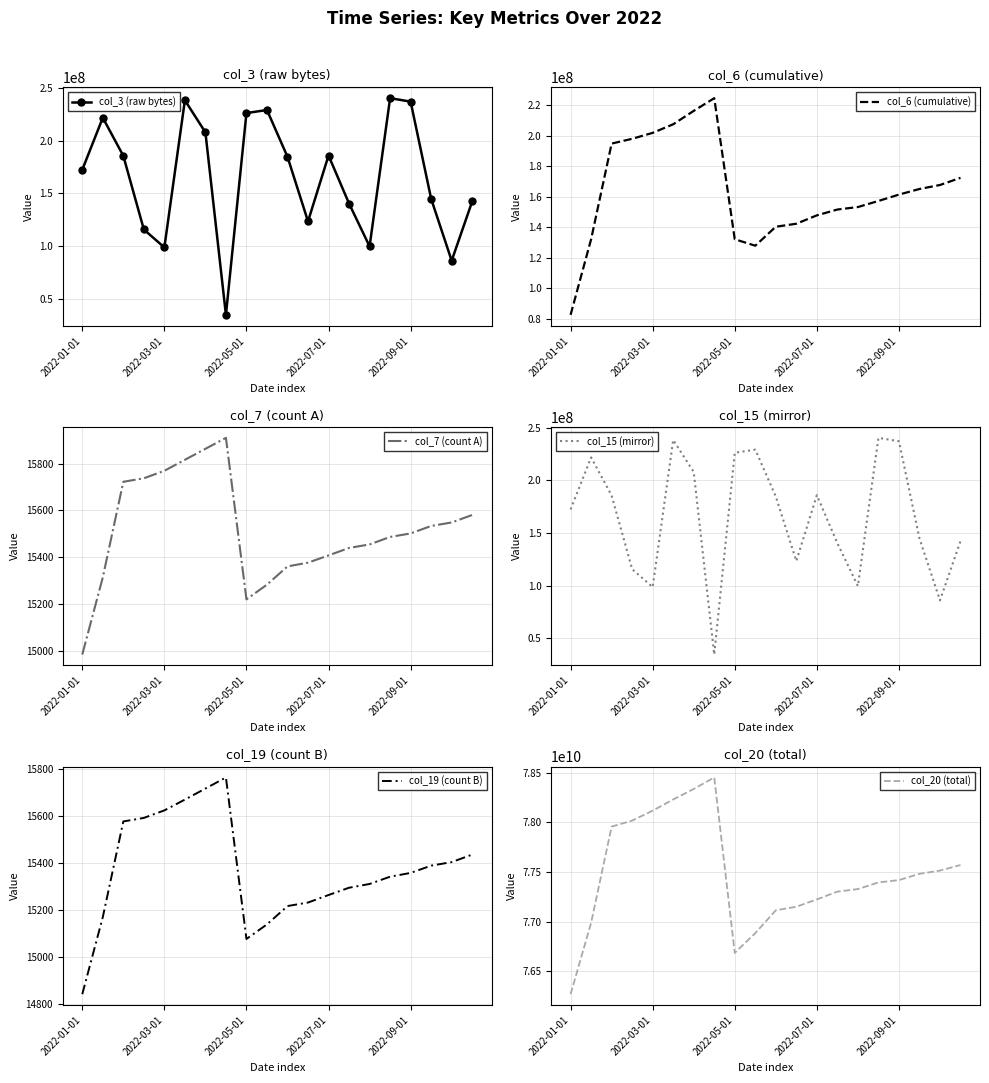

The value of col_7 (count A) at 14 is 10730. True or false?

False